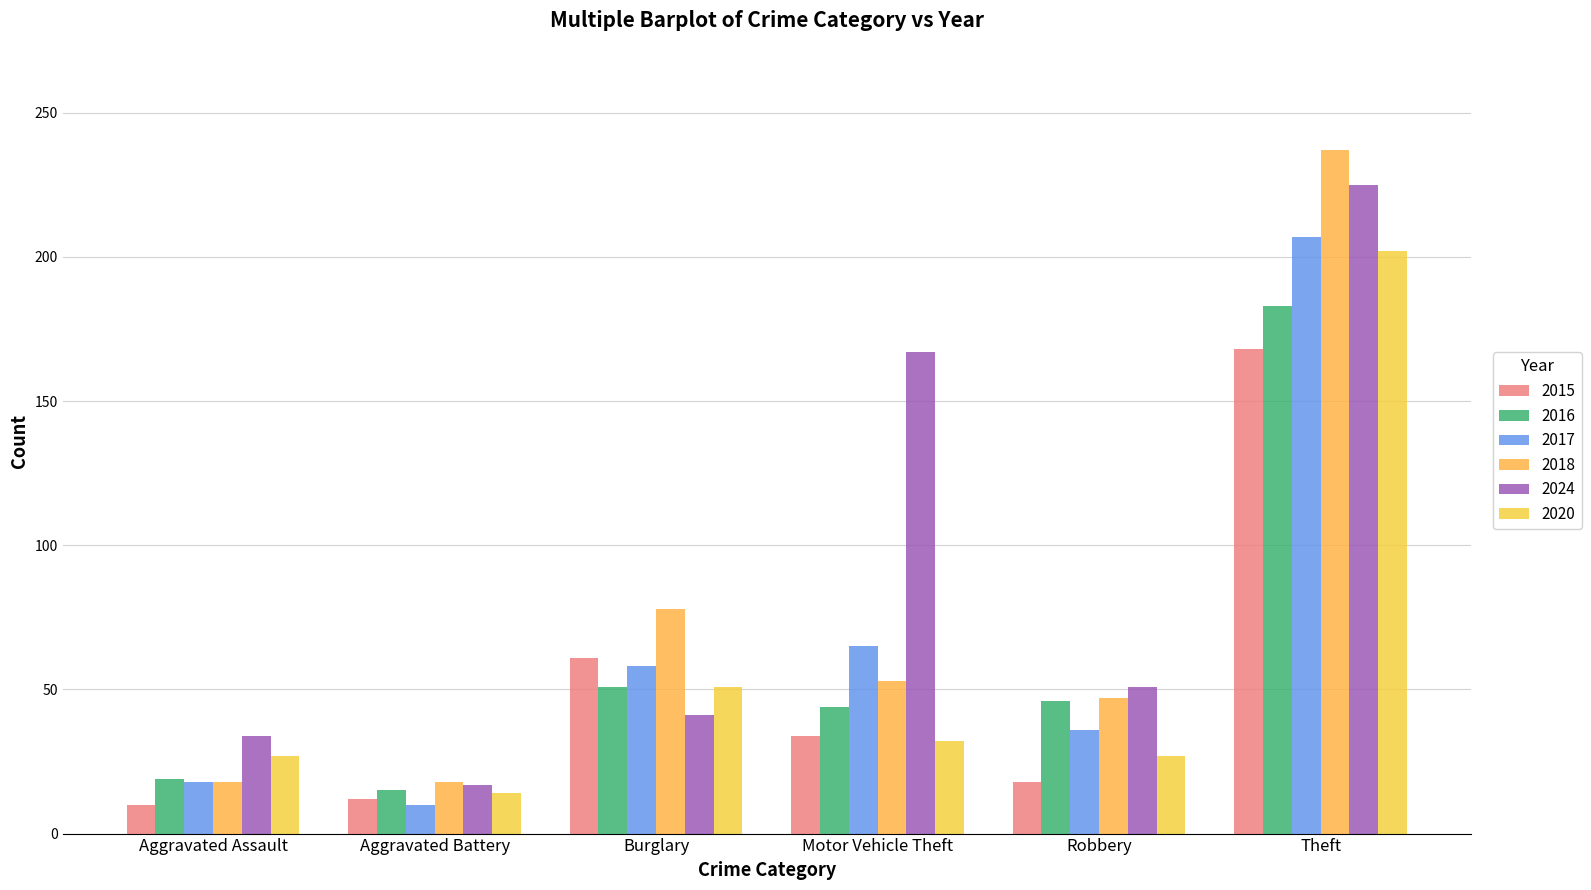

At Theft, list the series in order from smallest to largest.

2015, 2016, 2020, 2017, 2024, 2018